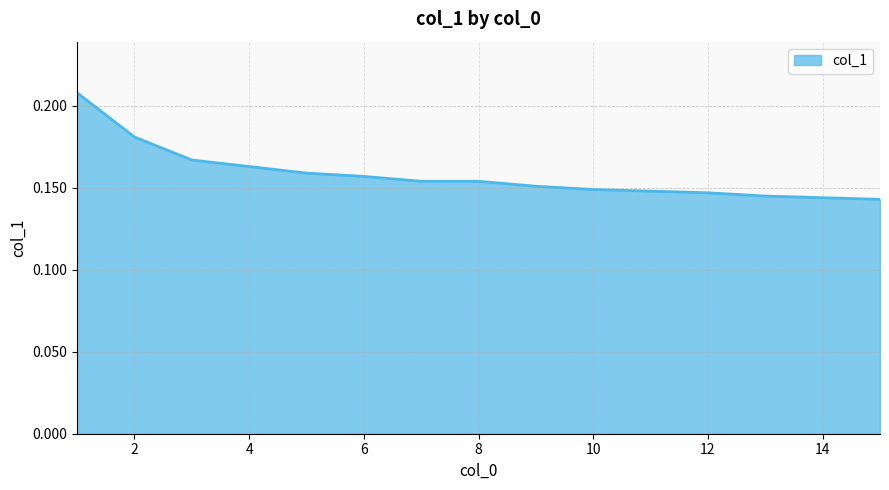

What is the sum of all values?

2.4